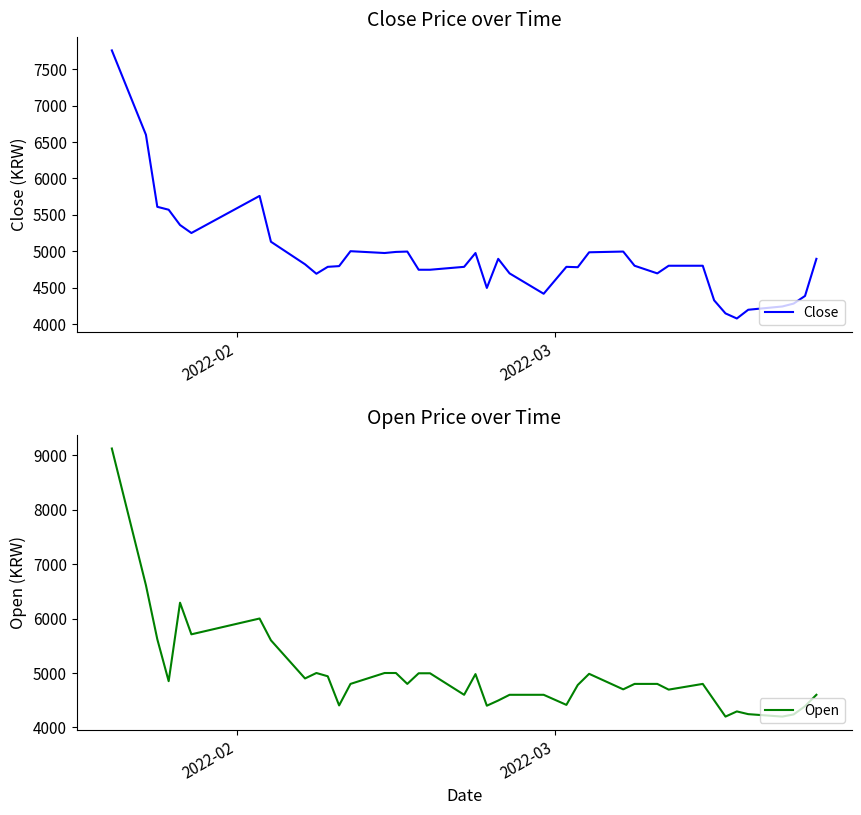

At how many categories does at least one series exceed 5041?

8